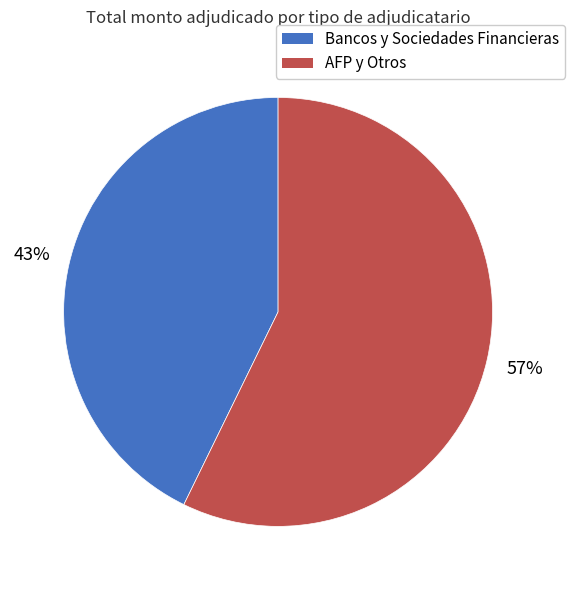

How many segments does this pie chart have?

2